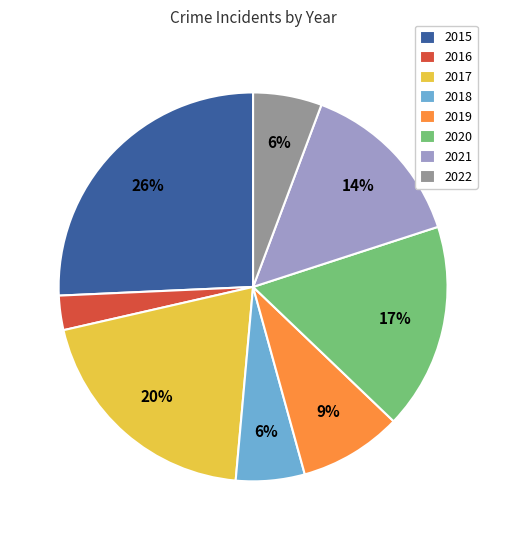

How many segments does this pie chart have?

8